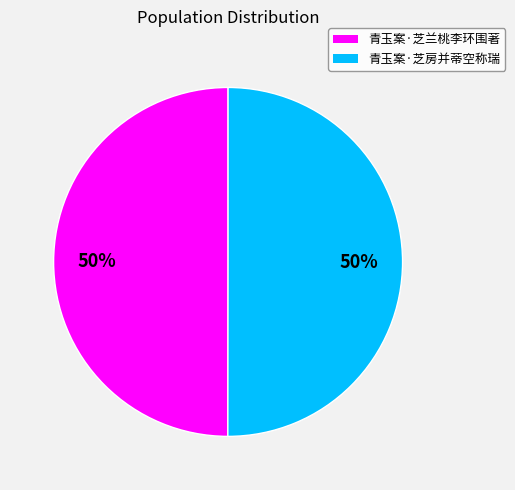

Approximately how many times larger is the value at 青玉案·芝兰桃李环围著 compared to 青玉案·芝房并蒂空称瑞?

1.0